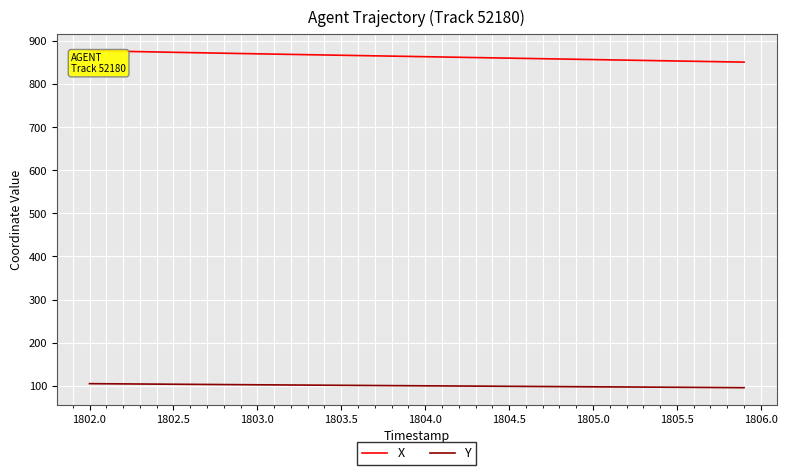

How many lines are shown in the chart?

2